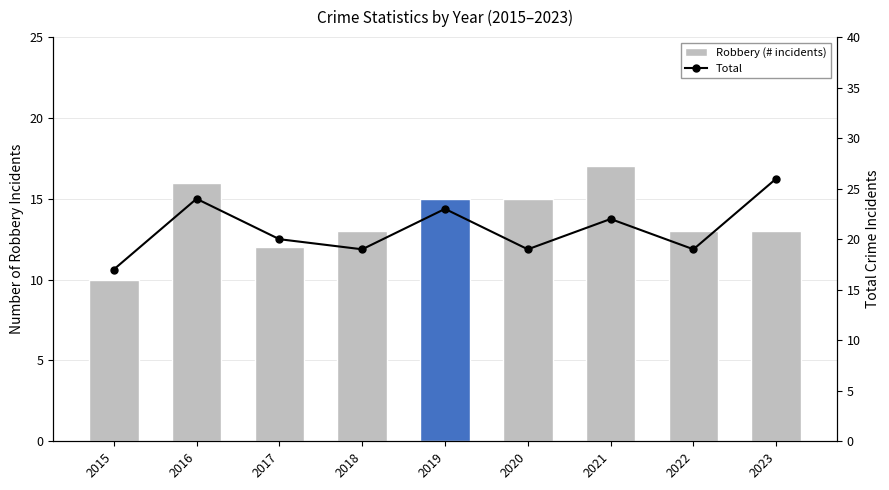

Where is Total nearest to the value 21?

2017